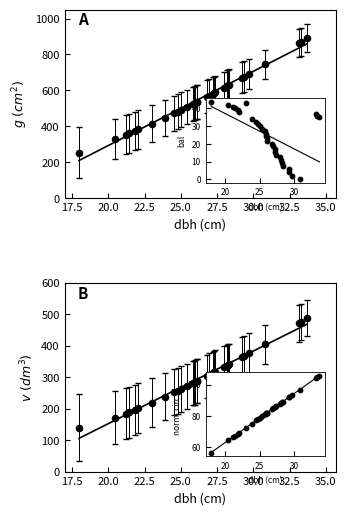

Which series has the widest spread of Y values?

g